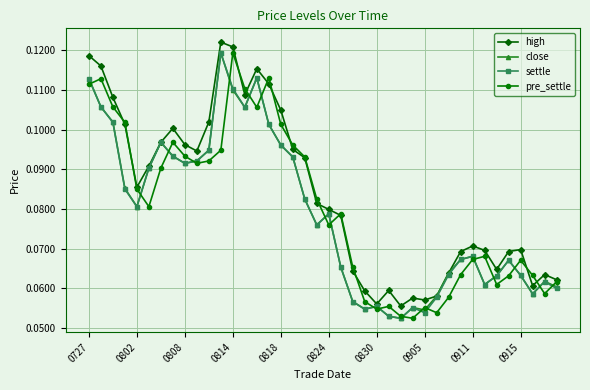

How many interior local peaks does the settle series have?

9